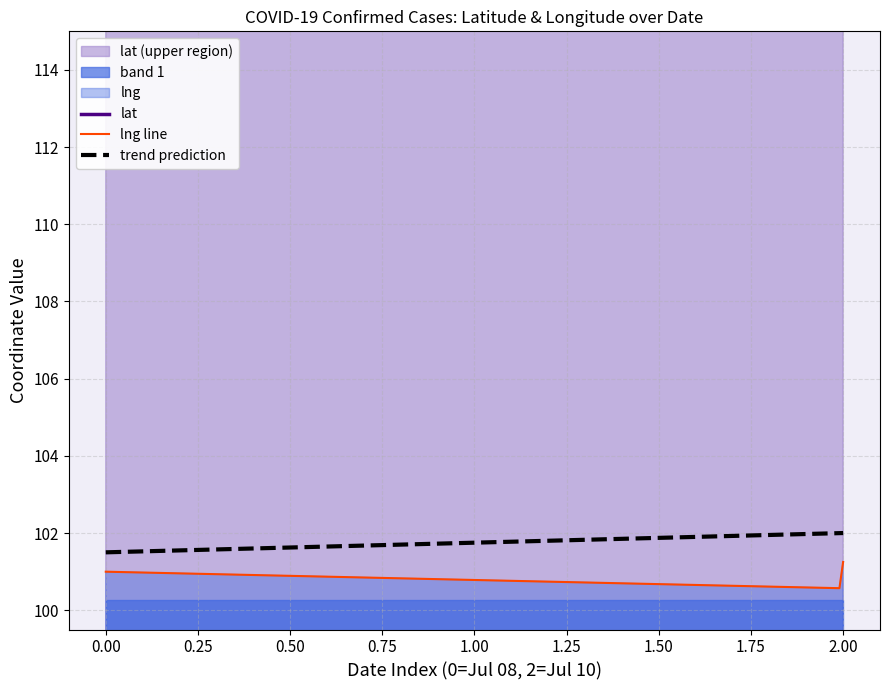

The value of lng at 2020-07-10 is 101.3. True or false?

True